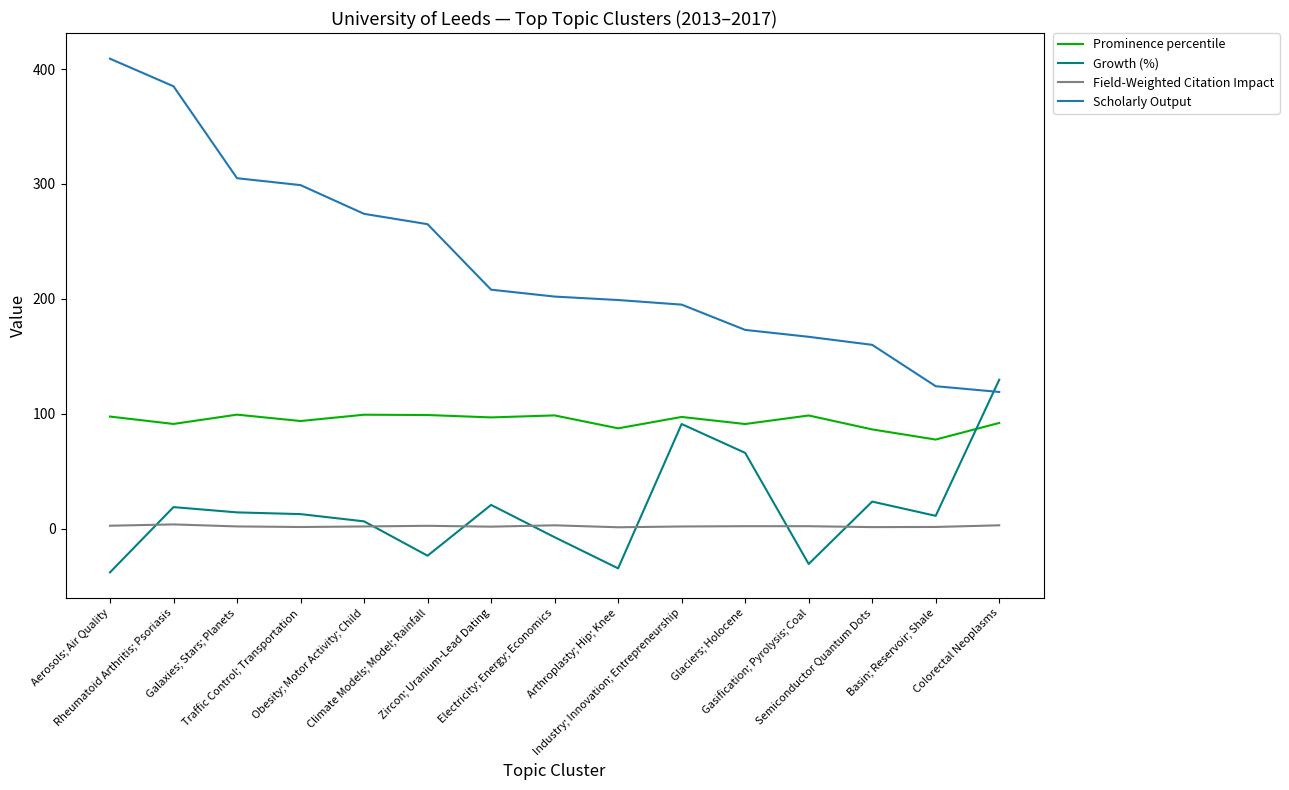

List the series in order of their peak value, highest first.

Scholarly Output, Growth (%), Prominence percentile, Field-Weighted Citation Impact